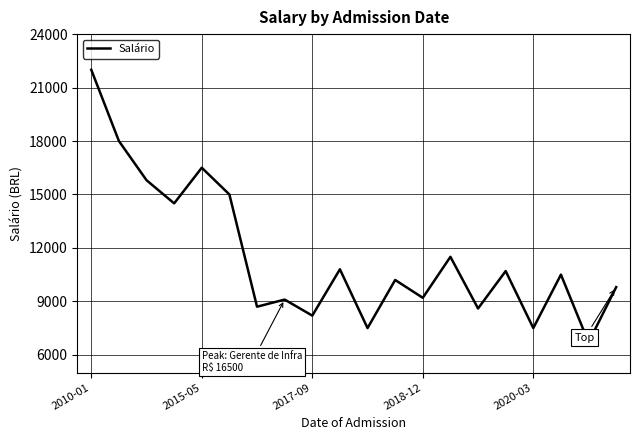

What is the minimum value shown in the chart?

6700